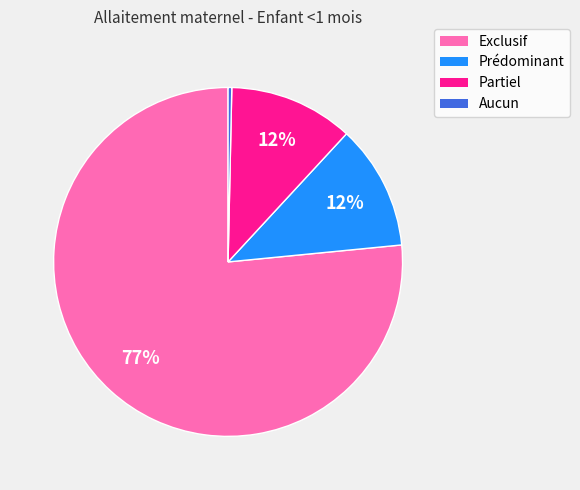

Combined, do Exclusif and Partiel account for over 50%?

Yes